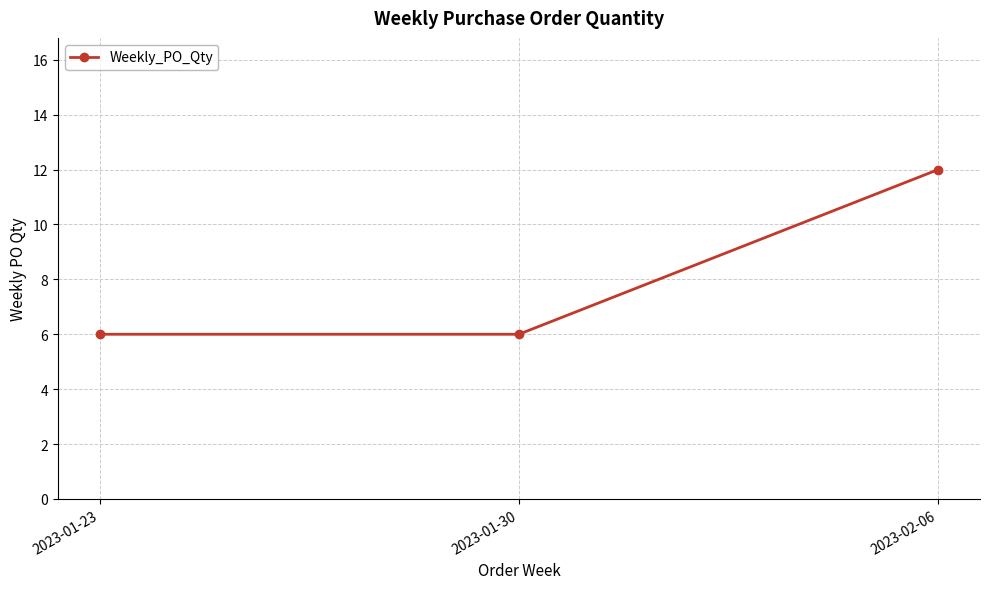

What is the value of the 3rd point from the left?

12